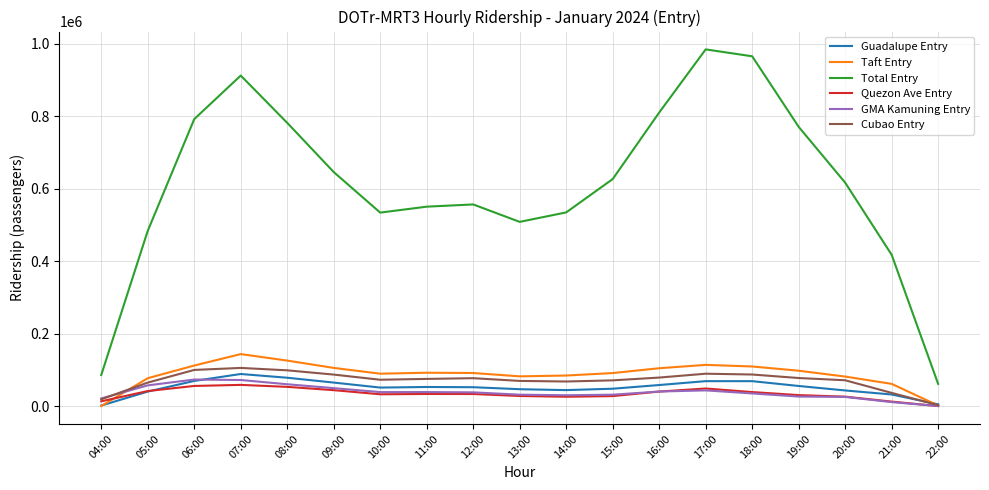

What position from the right is 13:00?

10